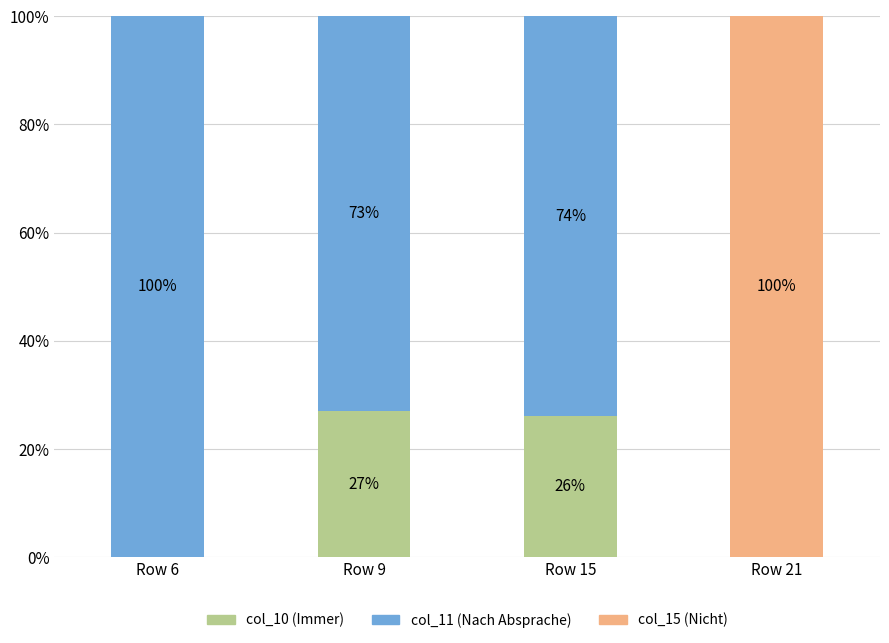

Count the number of categories in the chart.

4